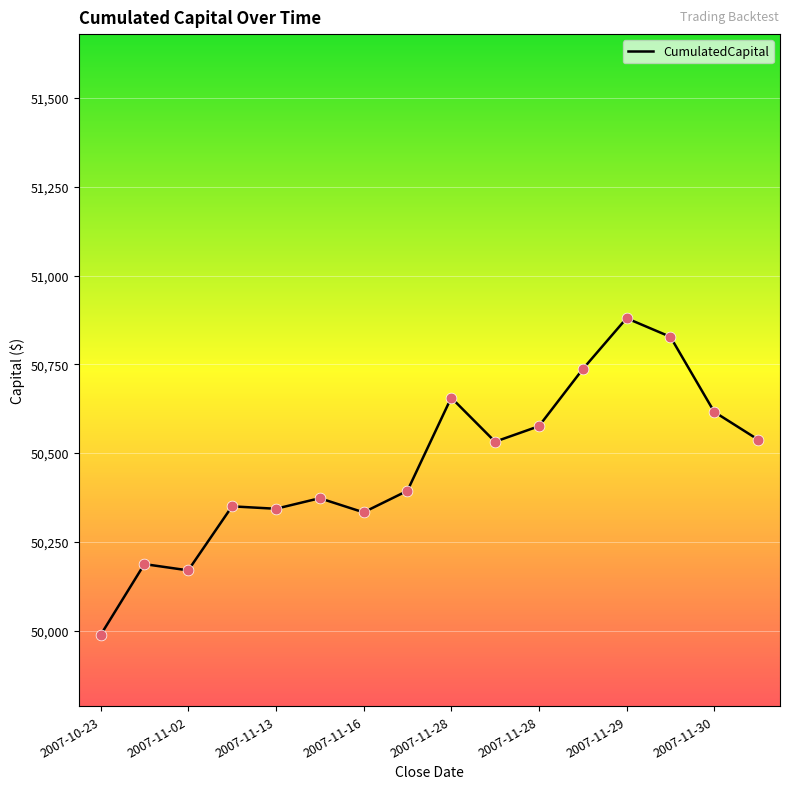

What is the maximum value shown in the chart?

50879.9